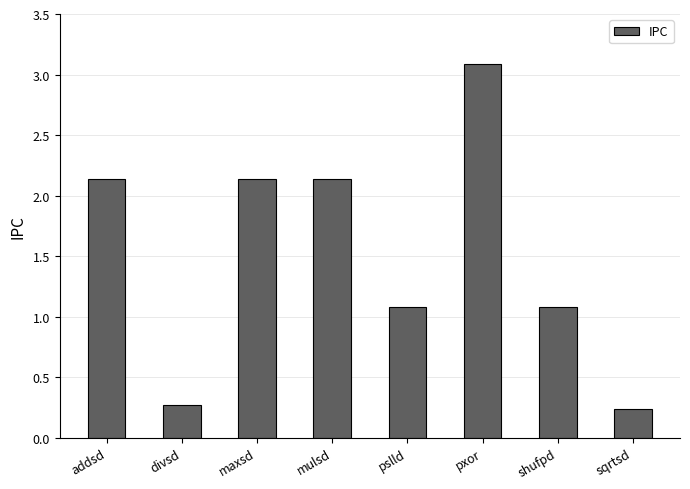

The chart shows a value of 0.3 at divsd. True or false?

True